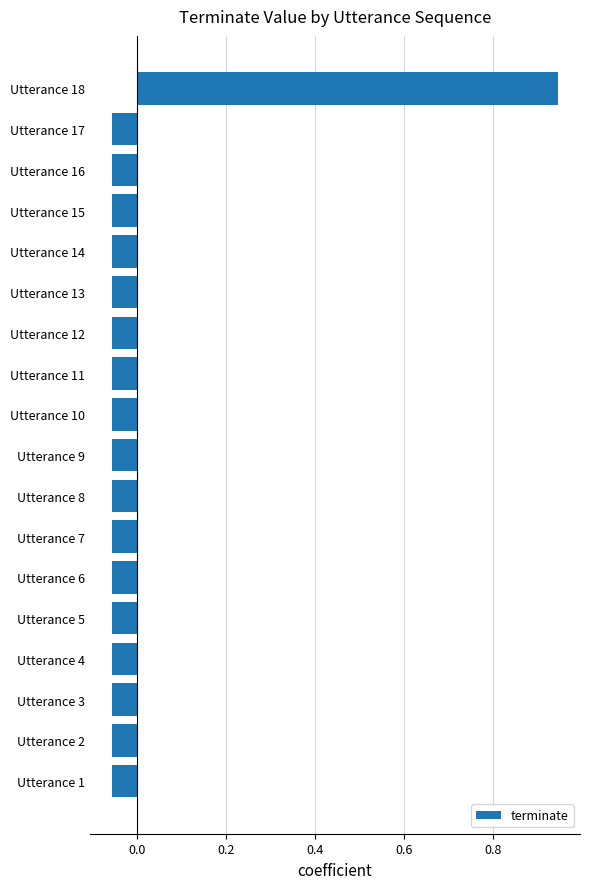

Count the number of values greater than 0.

1